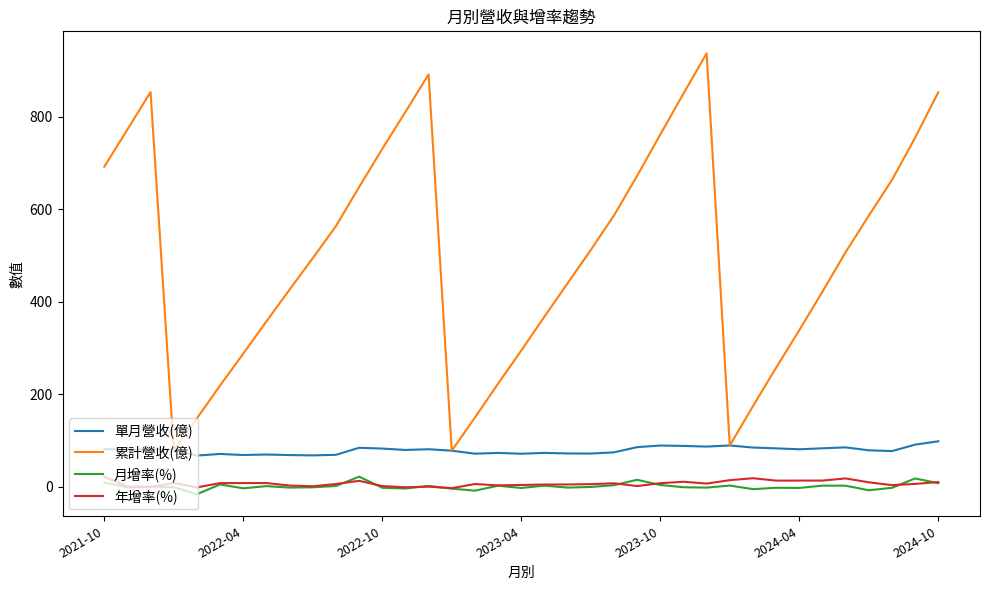

Which series has the largest range (max minus min)?

累計營收(億)